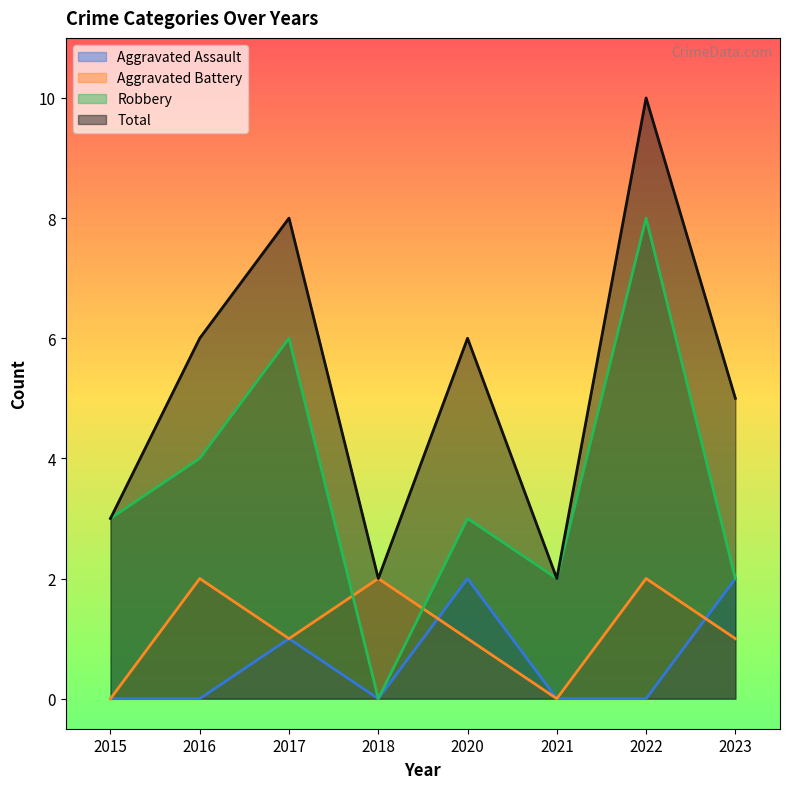

True or false: Robbery and Aggravated Assault intersect in this chart.

False